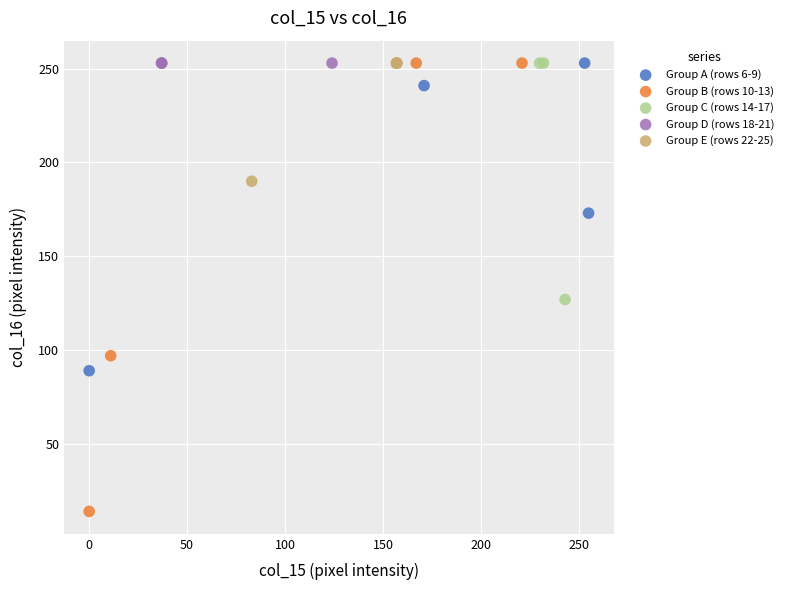

Which series contains the lowest Y value?

Group B (rows 10-13)